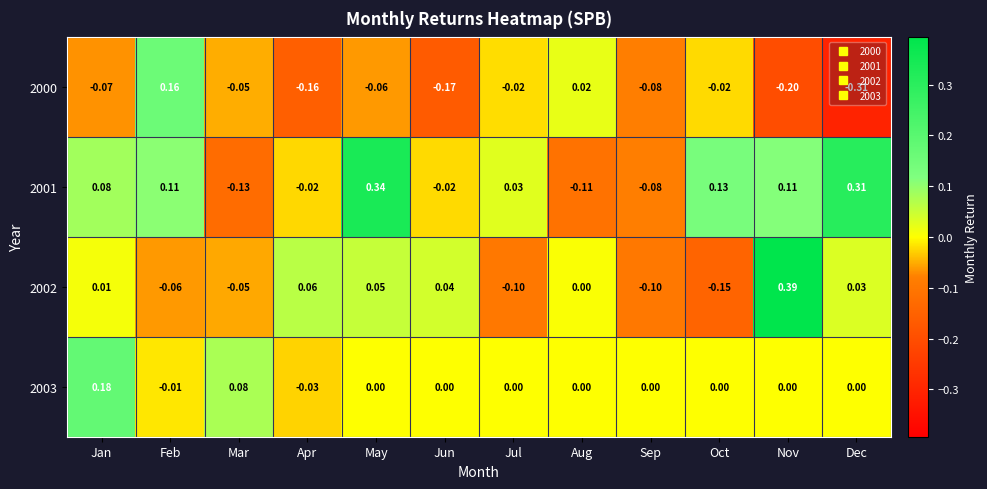

Where does the 2002 series first go above 0?

Jan